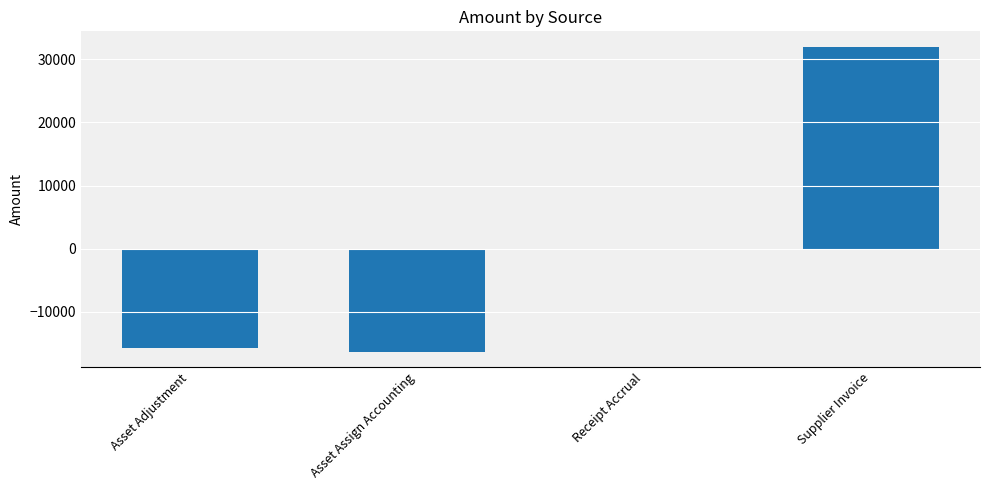

The value at Supplier Invoice is 48182.0. True or false?

False